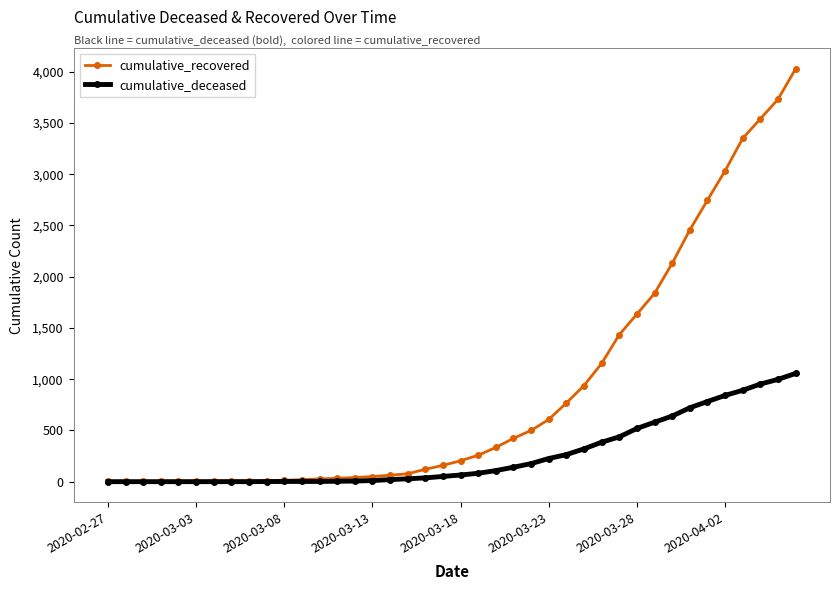

What is the maximum value shown in the chart?

4028